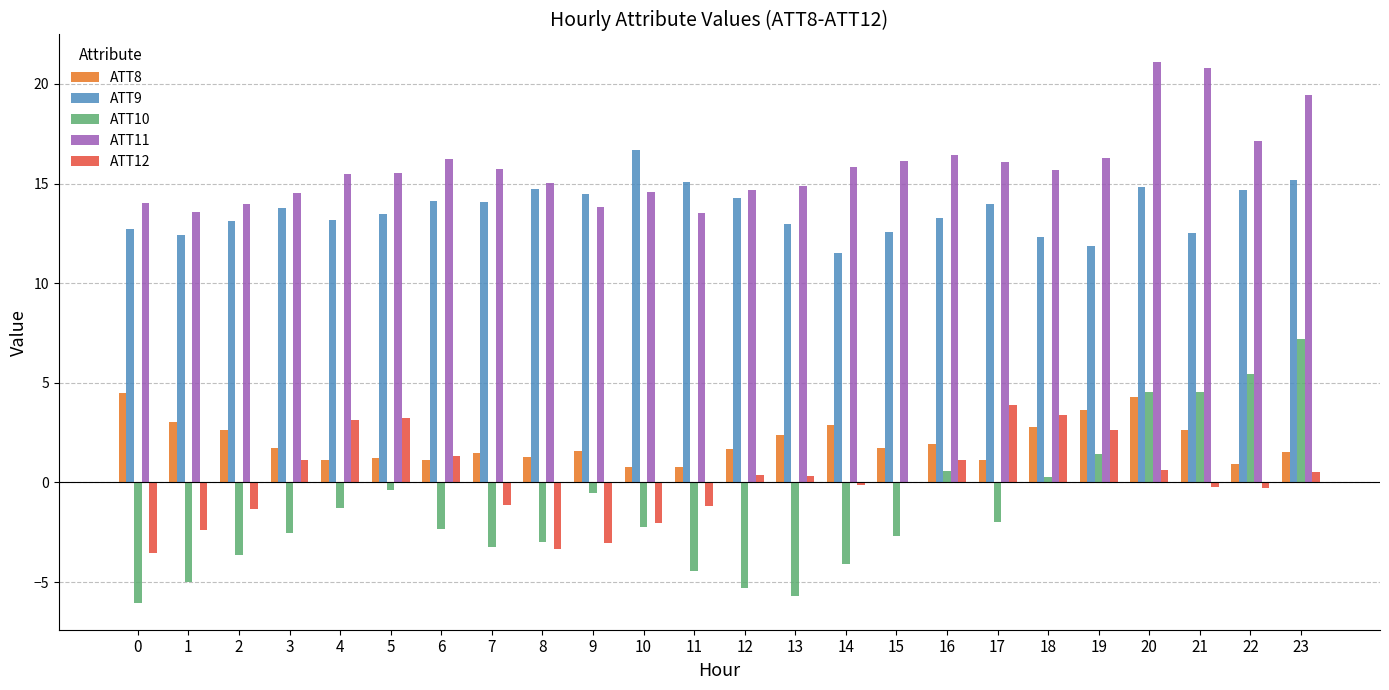

Is it true that ATT11 equals 18.5 at 0?

False